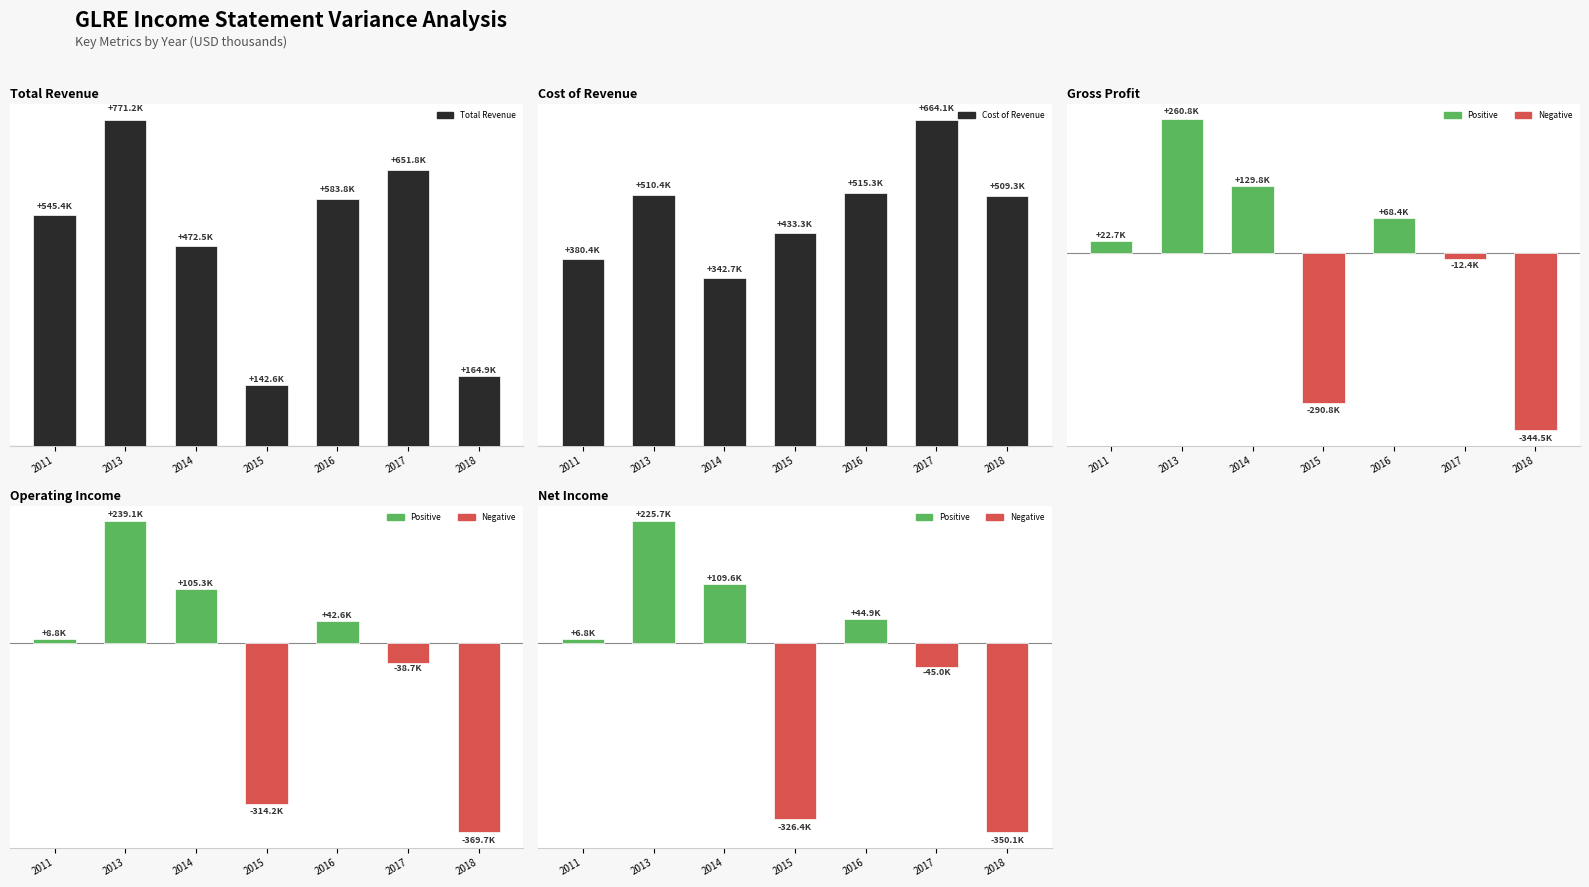

What is the value of the Net Income bar at the 7th from the left?

-350100